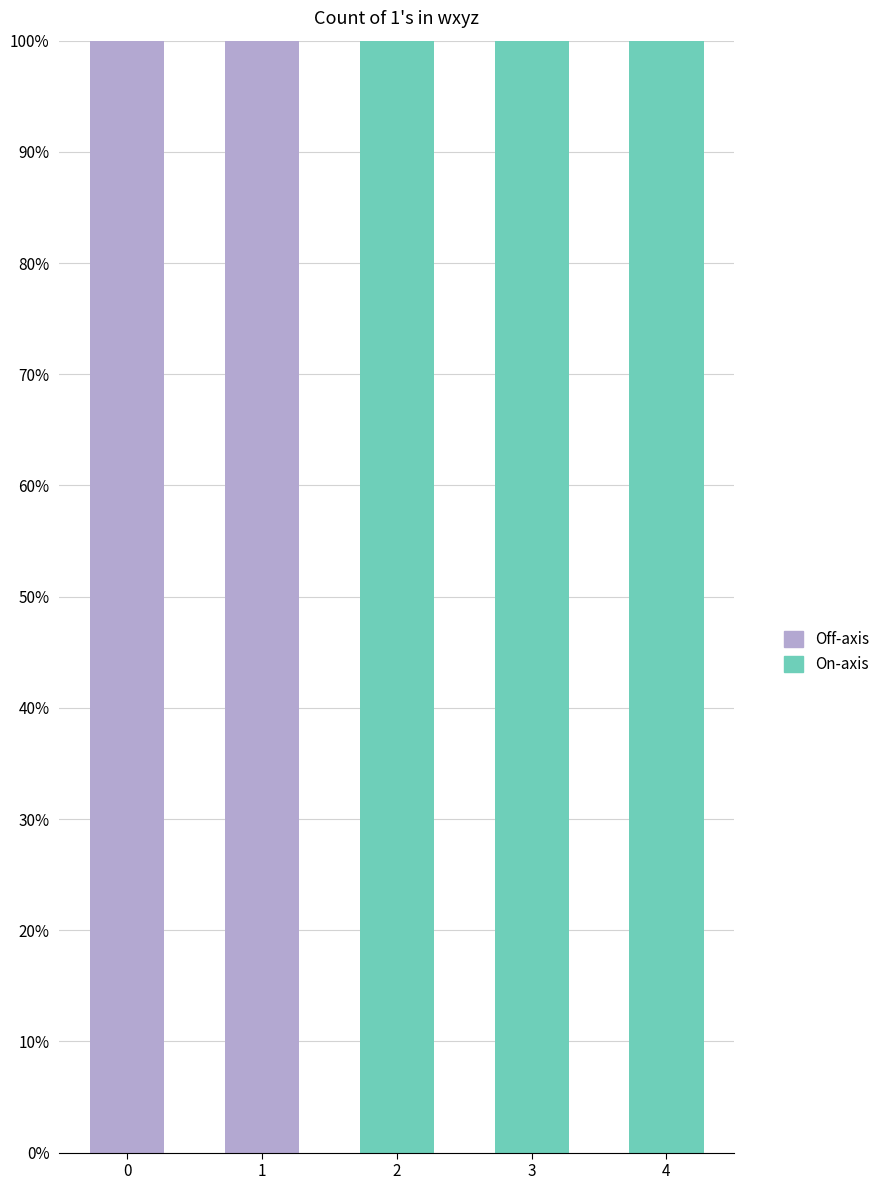

The On-axis series shows 1 at 2. True or false?

True